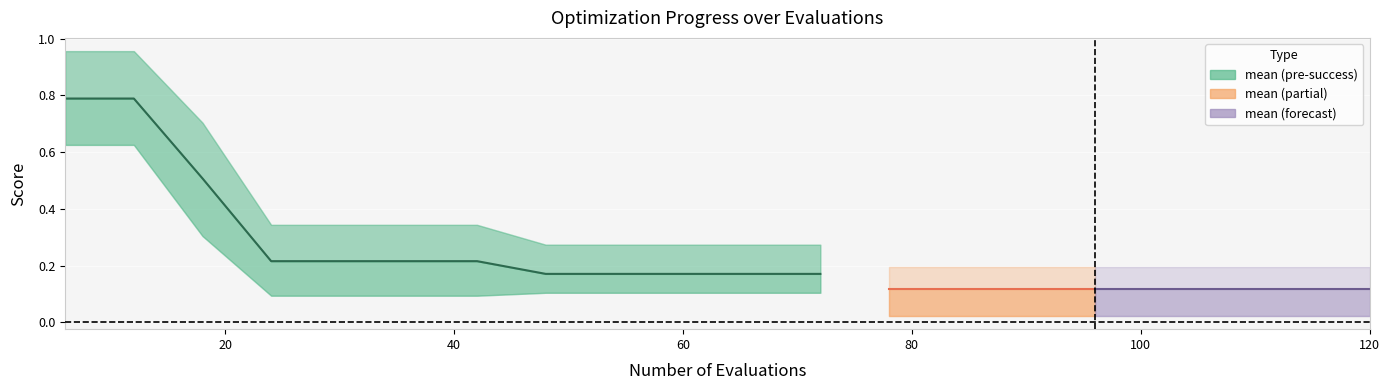

True or false: best has more than 0 points higher than both neighbors.

False